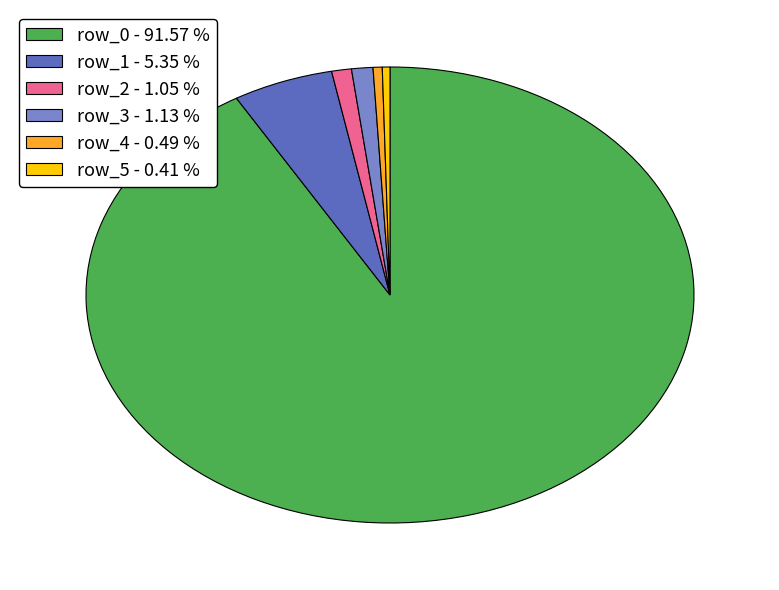

Is there any slice that represents more than half of the pie?

Yes